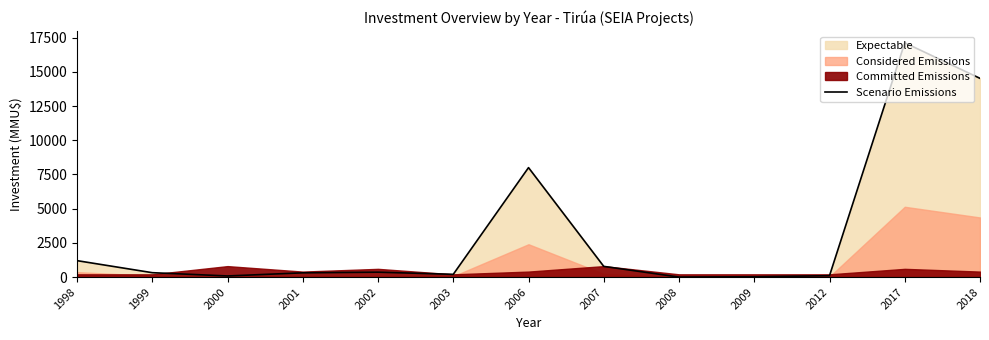

Does the chart display data point markers on the line(s)?

No